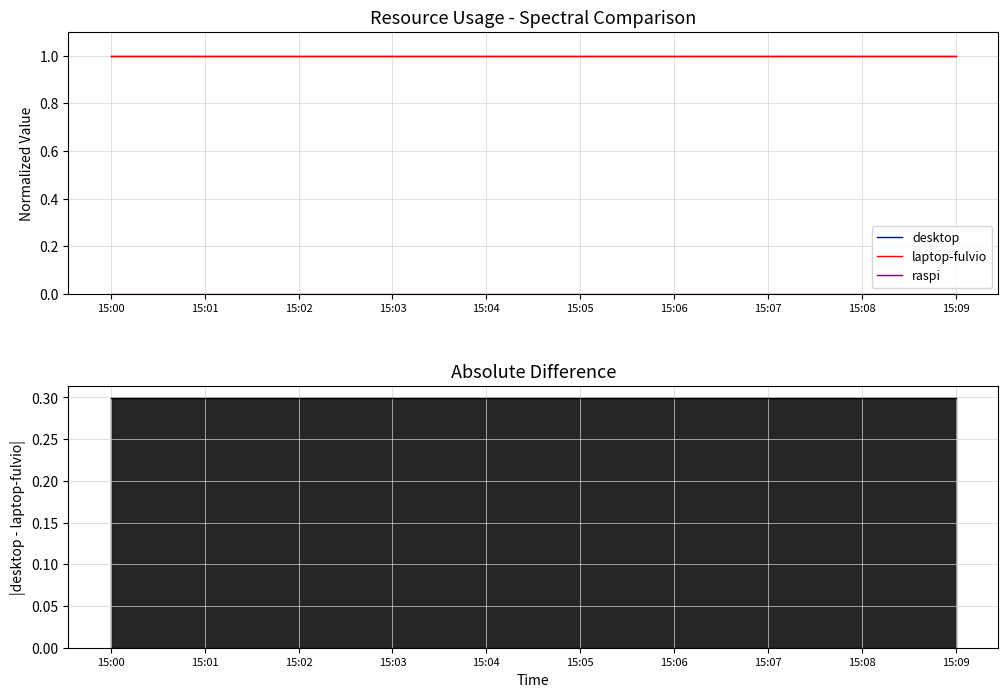

What is the highest value of the laptop-fulvio series?

1.0